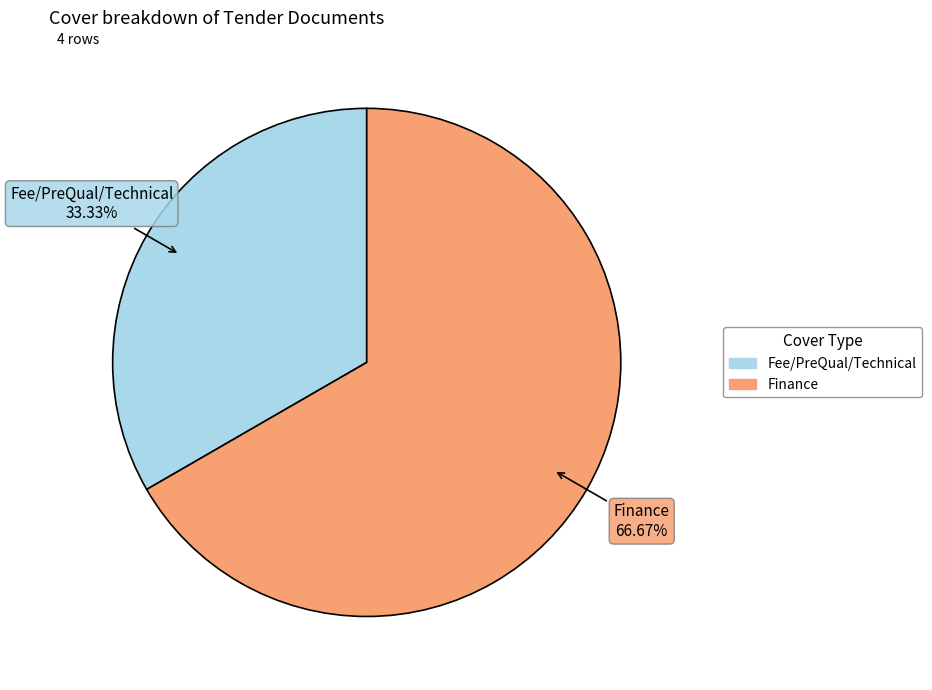

Do Fee/PreQual/Technical and Finance together represent more than half of the pie?

Yes